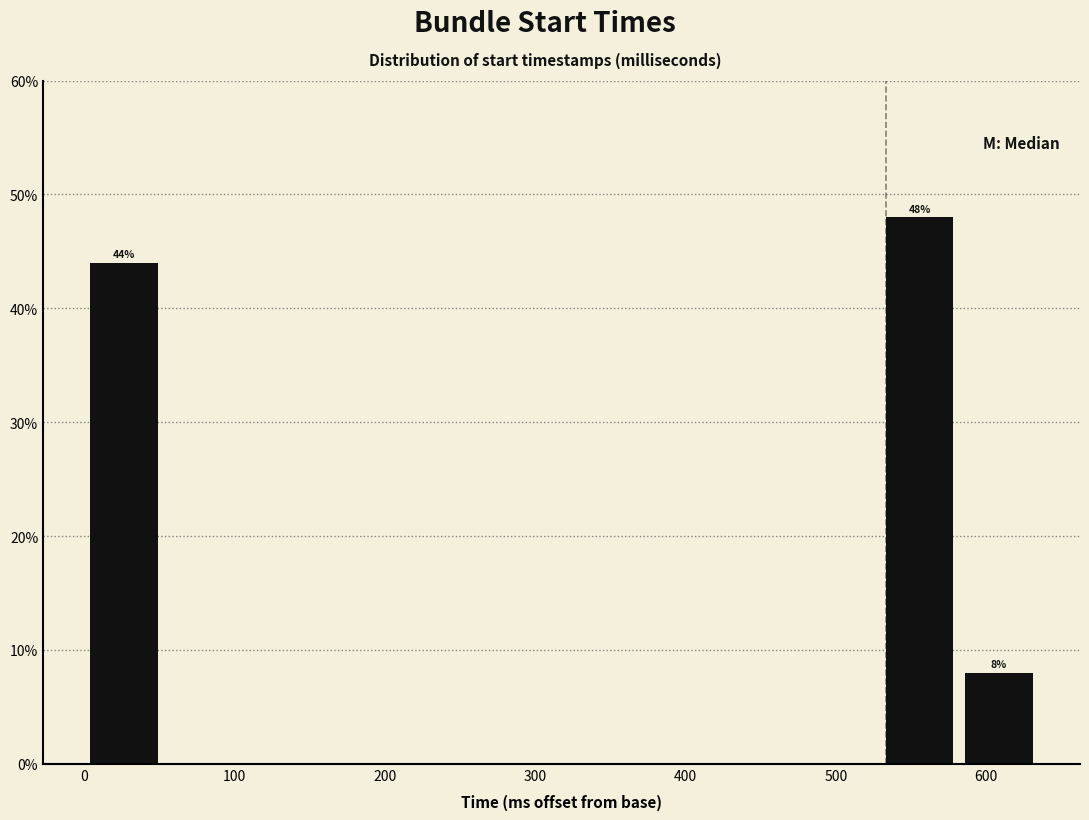

Which range on the x-axis has the tallest bar?

530 to 580